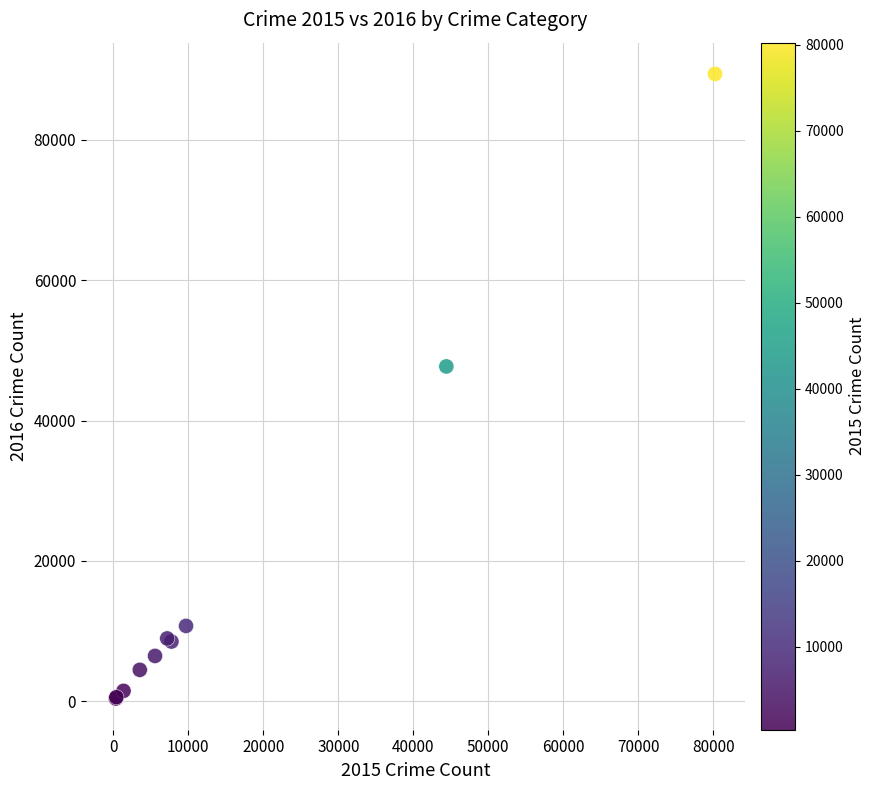

What Y value in the scatter plot is closest to 44891?

47706